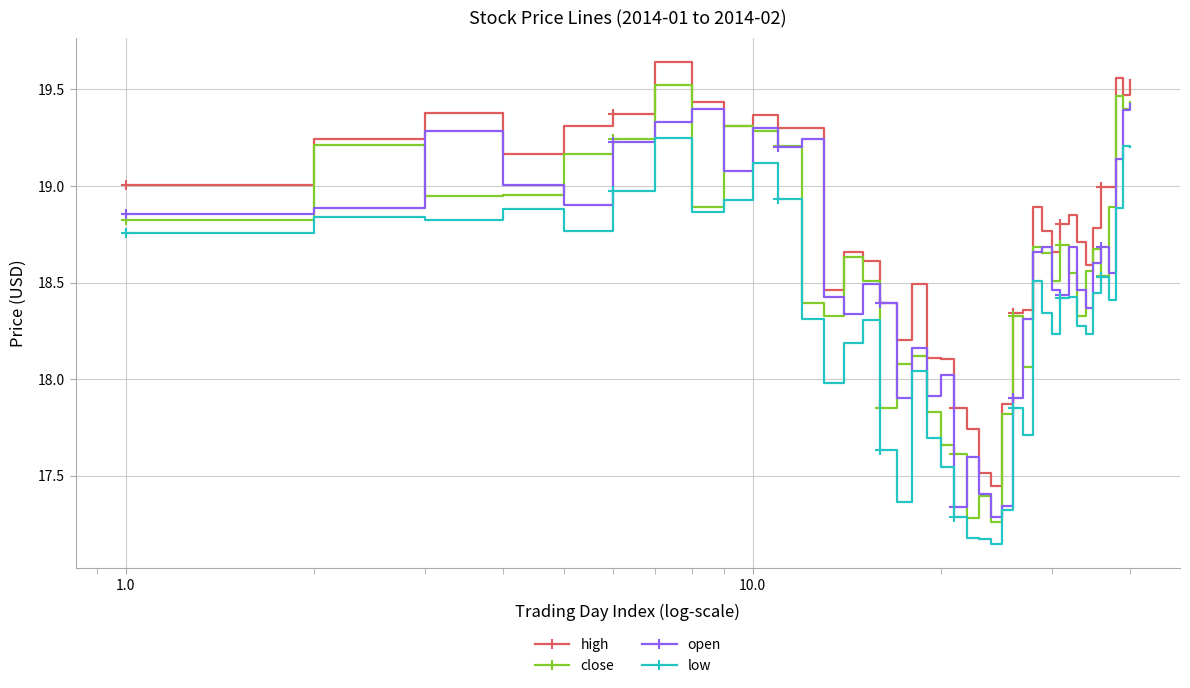

At how many categories does at least one series exceed 17?

40